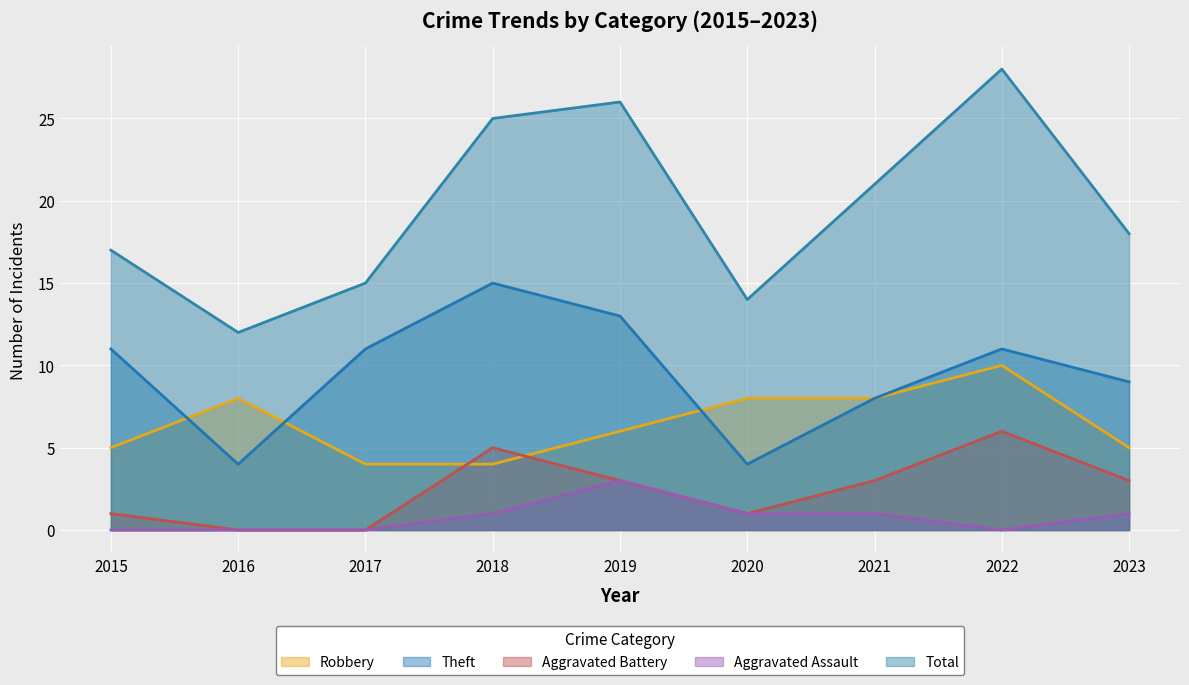

True or false: Aggravated Assault and Theft cross at least once.

False